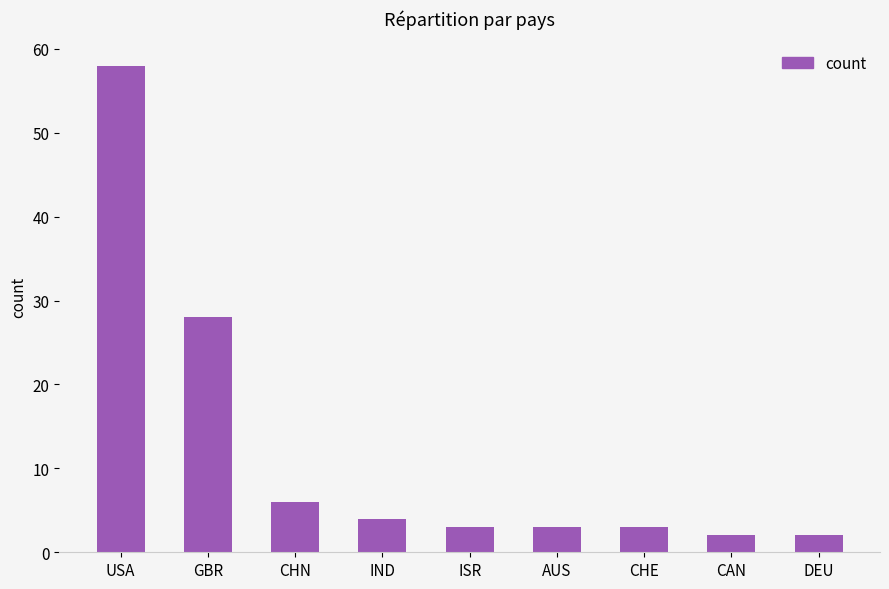

What is the label of the 9th bar from the left?

DEU